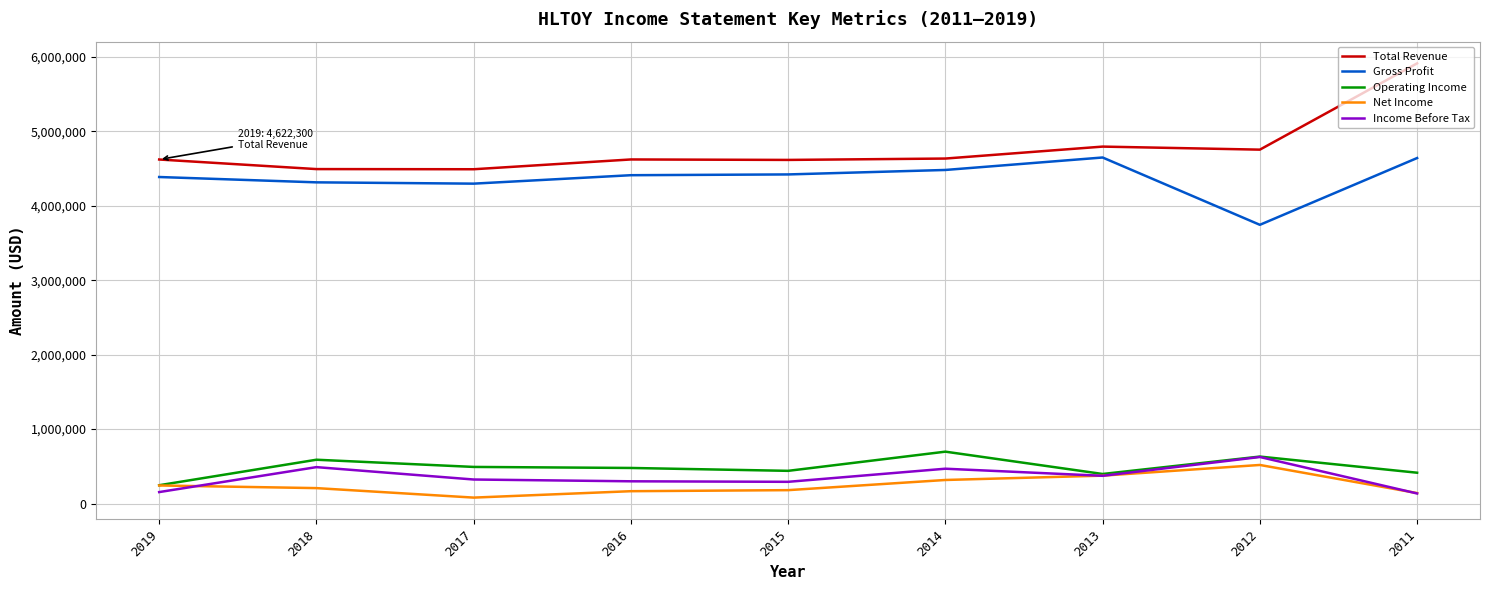

What are all the series names shown in the legend?

Total Revenue, Gross Profit, Operating Income, Net Income, Income Before Tax